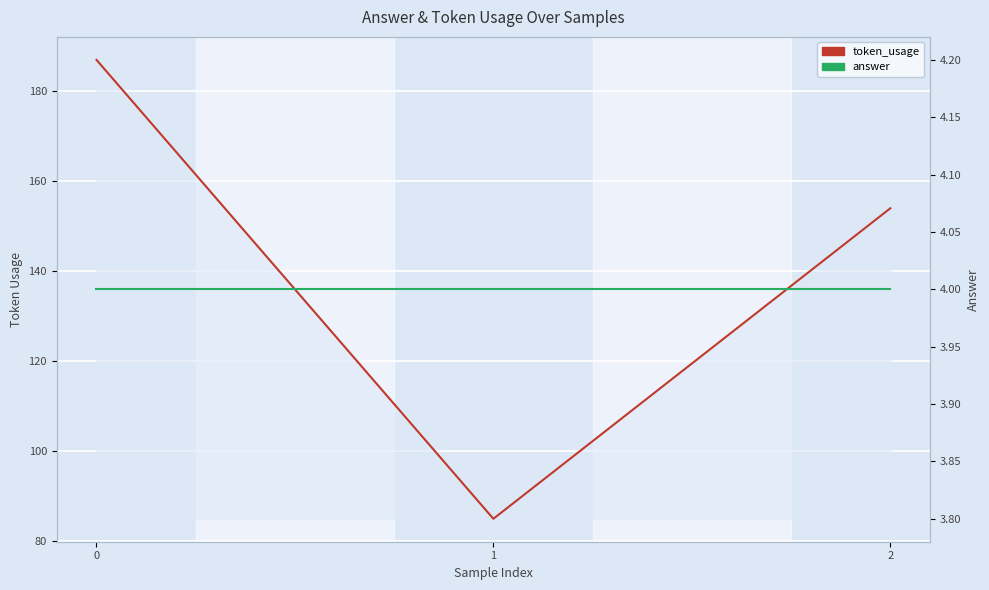

What is the sum of all answer values?

12